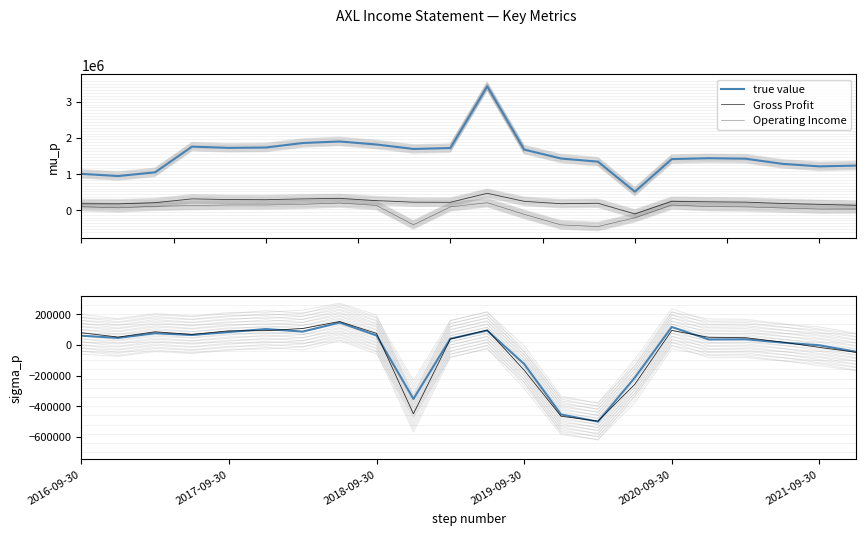

What position from the left is 2017-09-30?

5